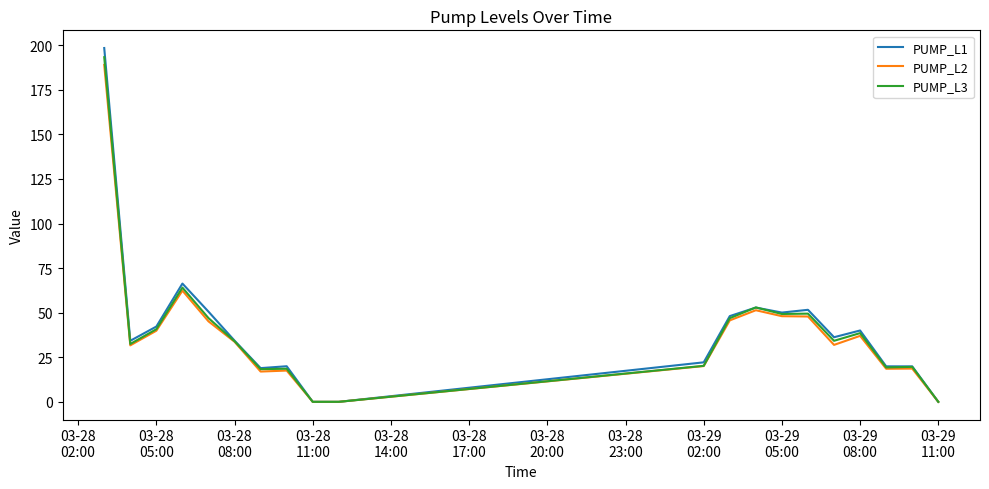

What is the difference between the maximum and minimum values in the PUMP_L2 series?

189.0